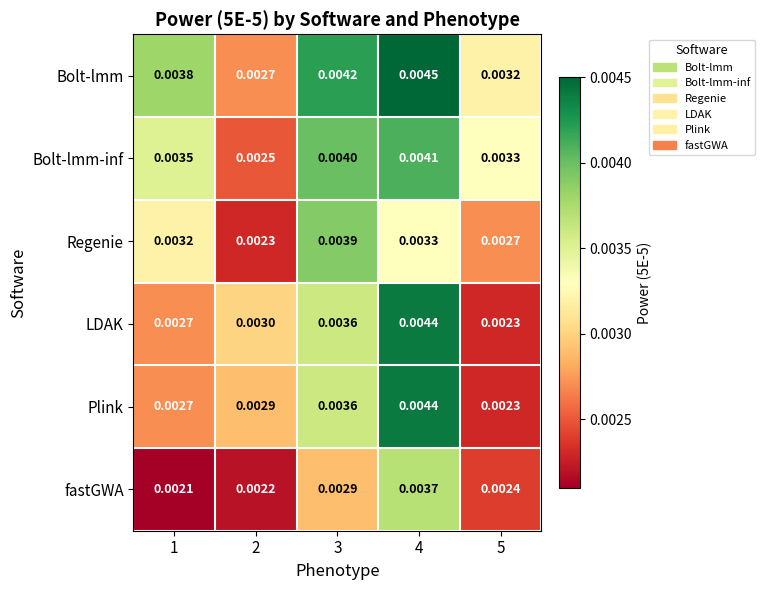

Which series has the largest total across all categories?

Bolt-lmm